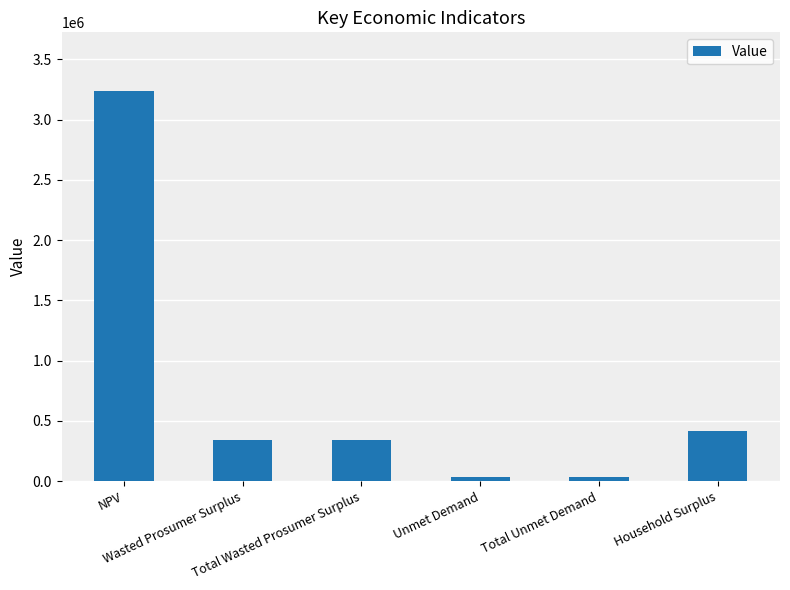

Reading left to right, transcribe all the data shown in this chart.

3239246.4	342857.6	342857.6	30862.9	30862.9	415535.9